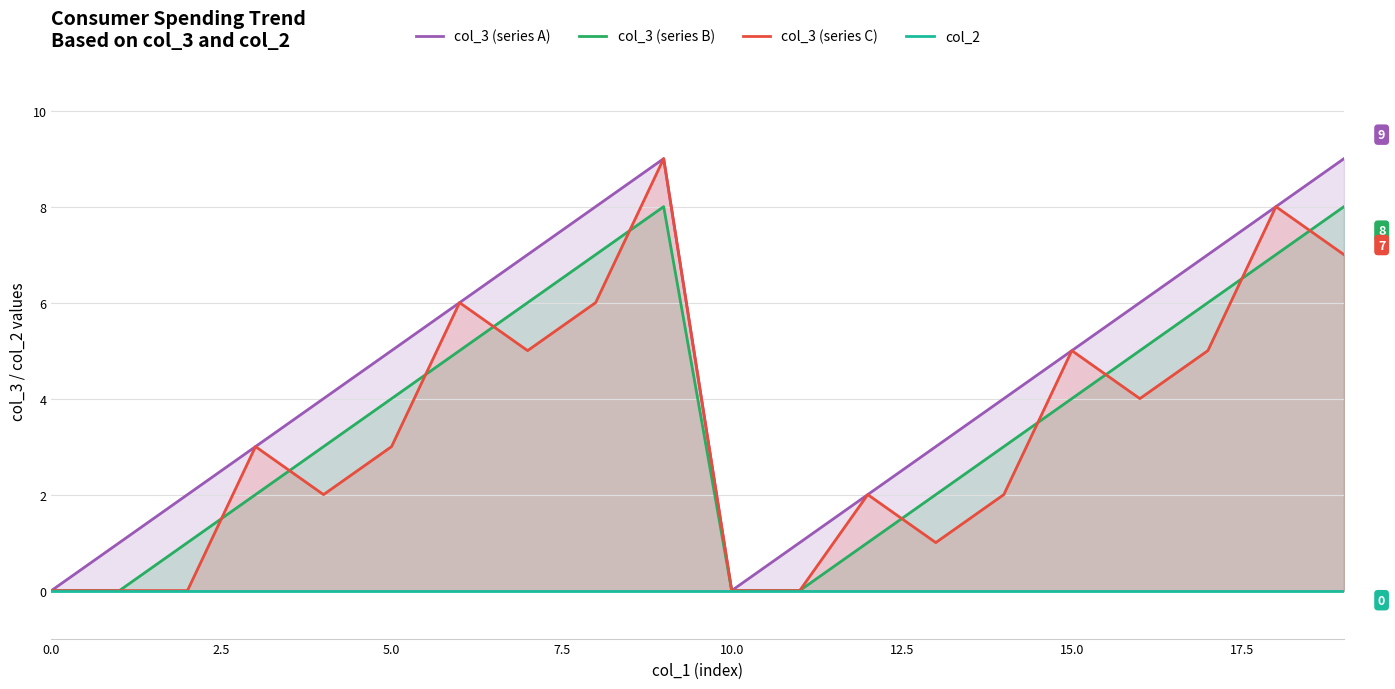

How many lines are shown in the chart?

4